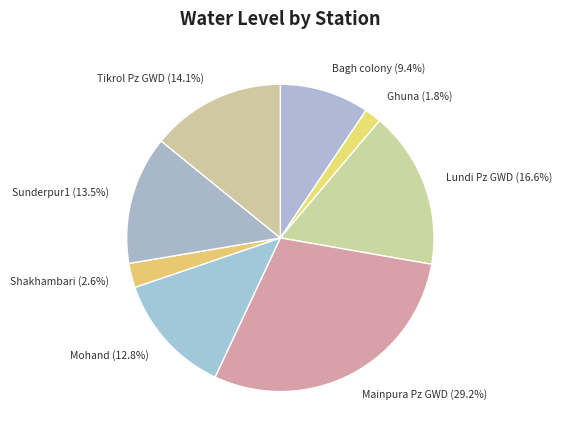

Rank the categories by value from highest to lowest.

Mainpura Pz GWD, Lundi Pz GWD, Tikrol Pz GWD, Sunderpur1, Mohand, Bagh colony, Shakhambari, Ghuna